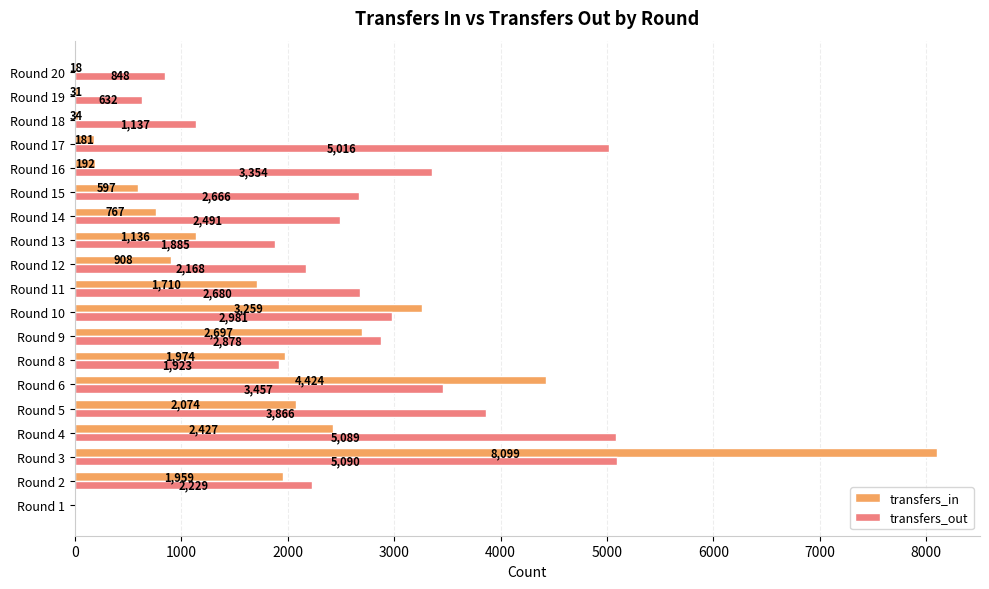

What is the sum of all transfers_in values?

32487